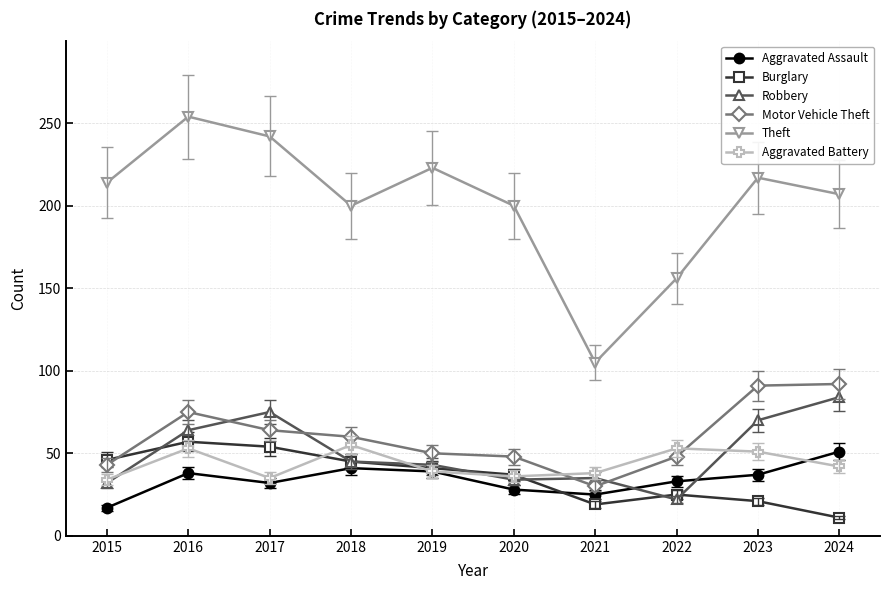

Does the chart have visible grid lines?

Yes